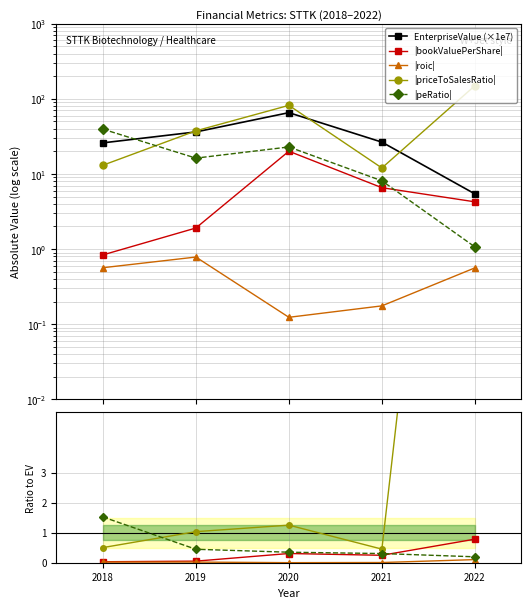

Reading left to right, list all the values displayed in this chart.

EnterpriseValue (×1e7): 25.9	36.3	65.5	26.5	5.4
|bookValuePerShare|: 0.0	0.1	0.3	0.2	0.8
|roic|: 0.0	0.0	0.0	0.0	0.1
|priceToSalesRatio|: 0.5	1.0	1.3	0.5	27.6
|peRatio|: 1.5	0.4	0.3	0.3	0.2